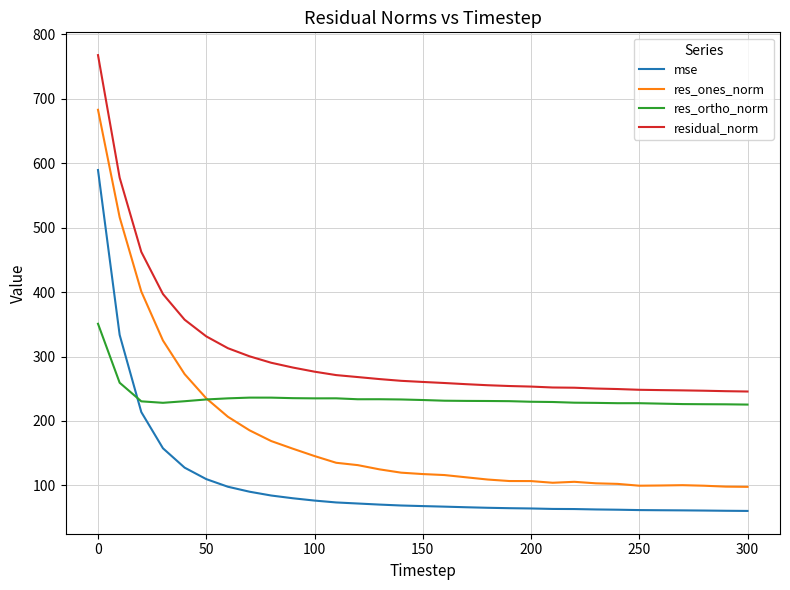

What is the minimum value for res_ones_norm?

97.7